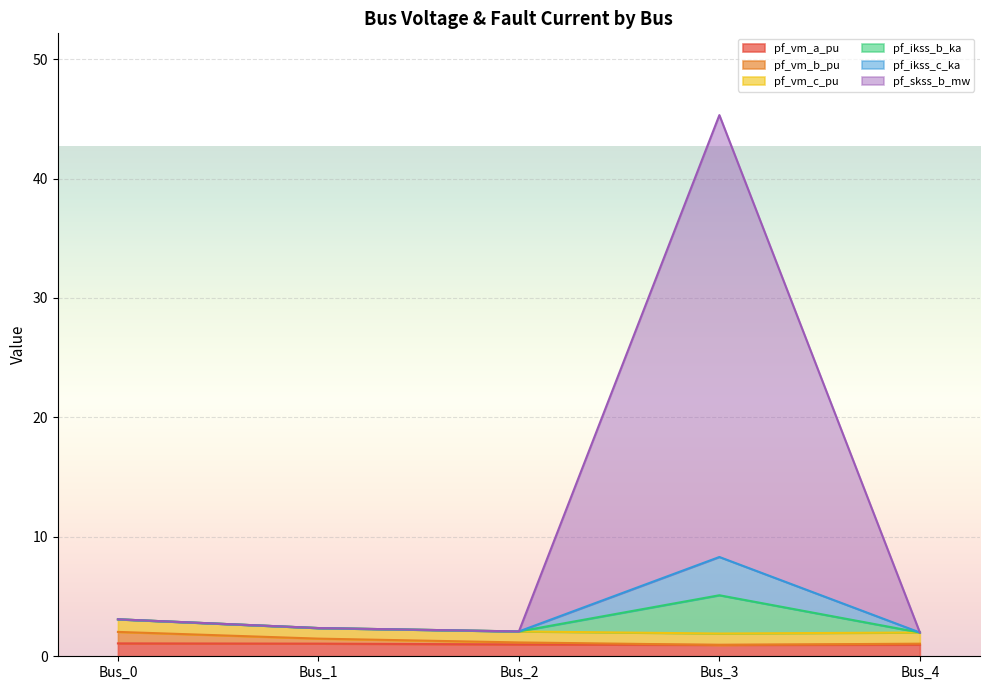

At which category does pf_ikss_b_ka reach its first local peak?

Bus_3